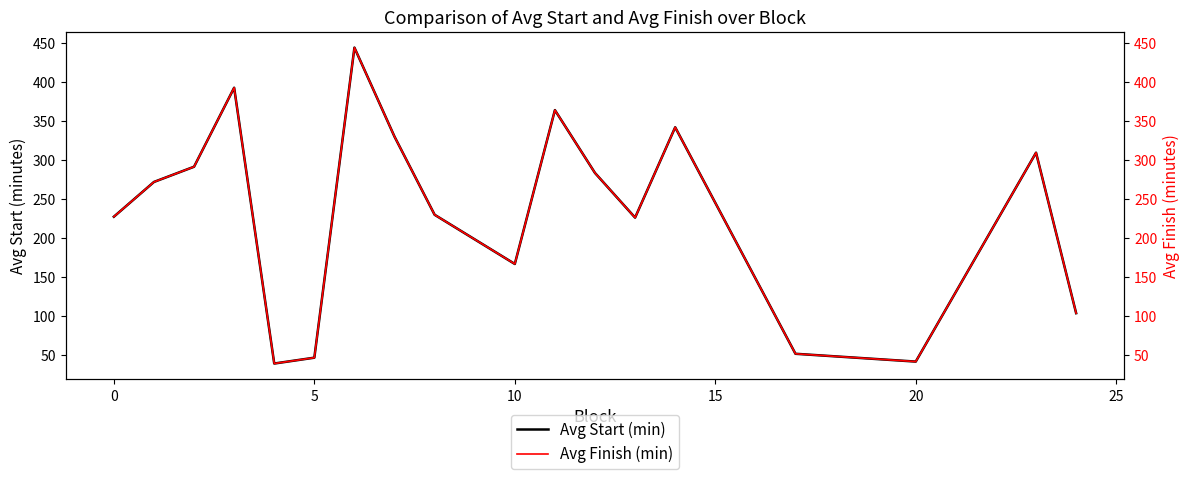

What is the maximum value for Avg Start (min)?

444.0